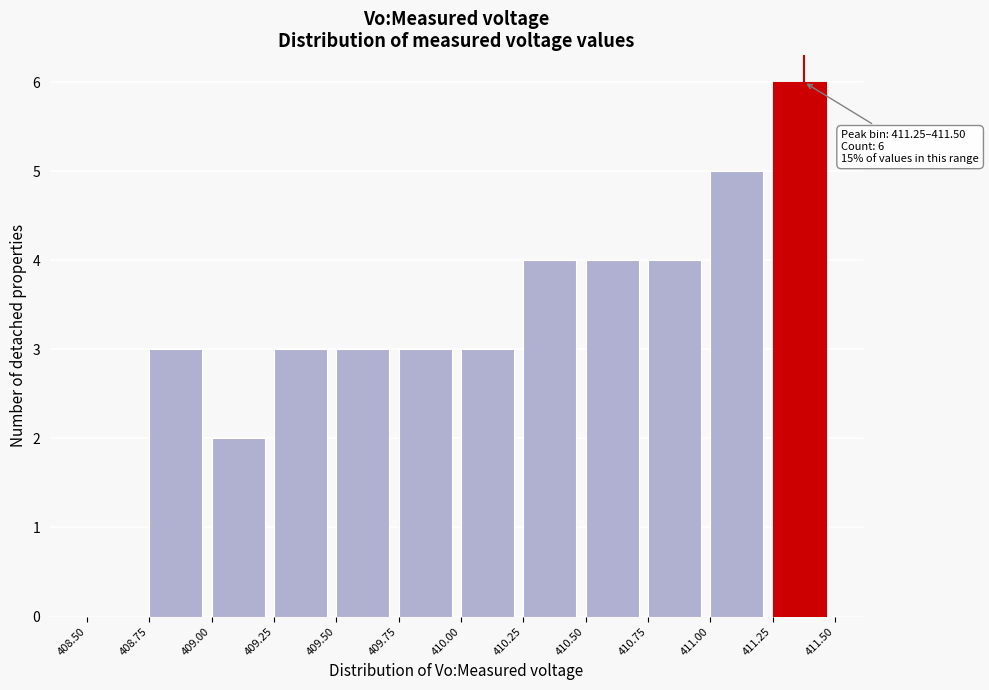

Over which range of the x-axis is the bar tallest?

411.25 to 411.50